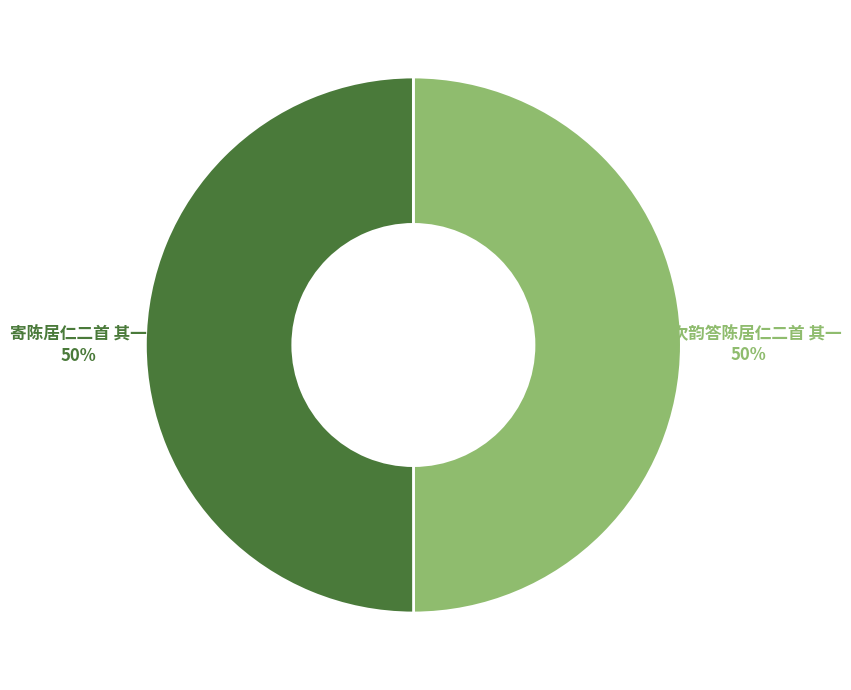

Count the number of slices in the pie.

2